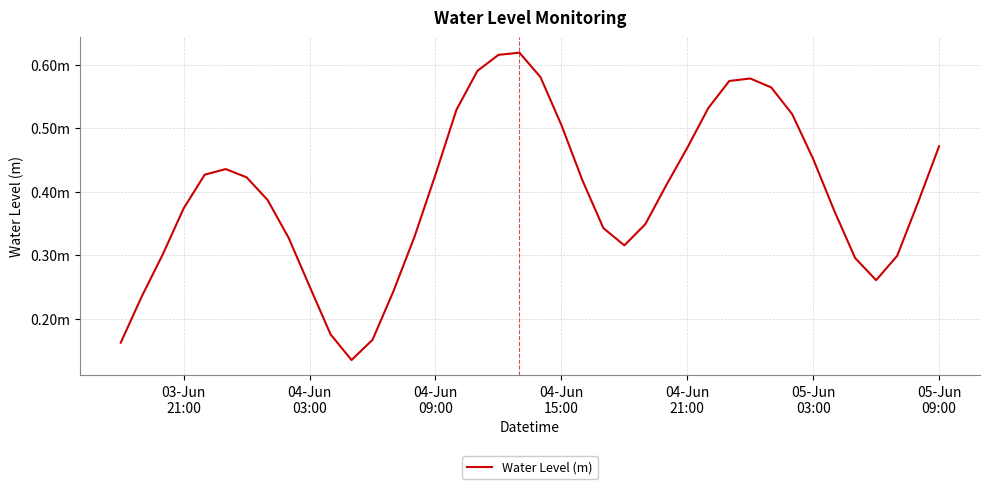

How many points are lower than both their immediate neighbors (excluding endpoints)?

3